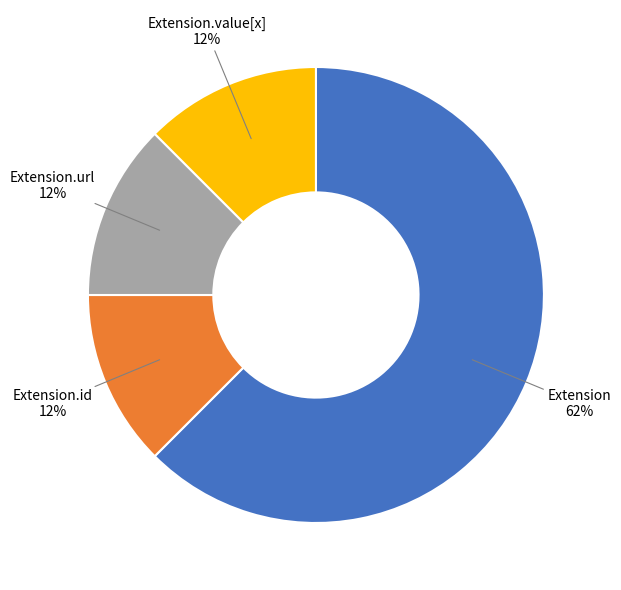

How many segments does this pie chart have?

4